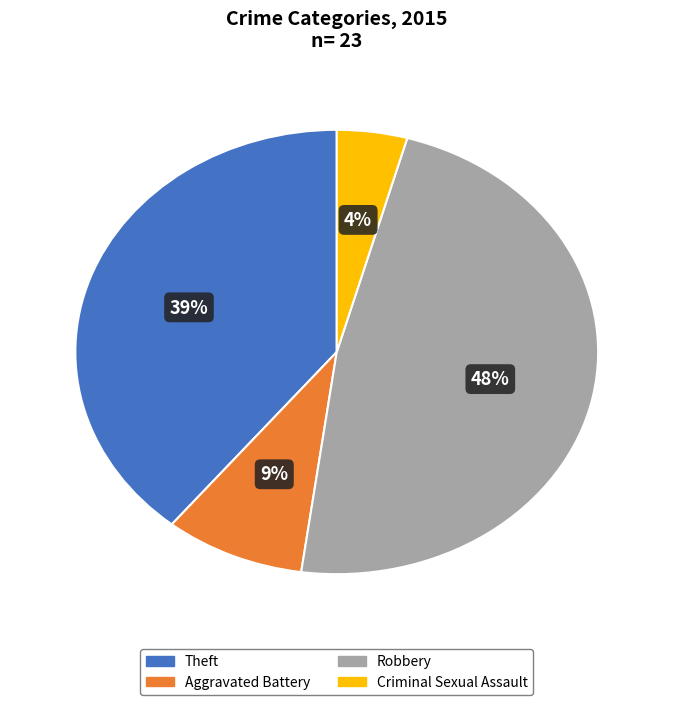

Count the number of slices in the pie.

4